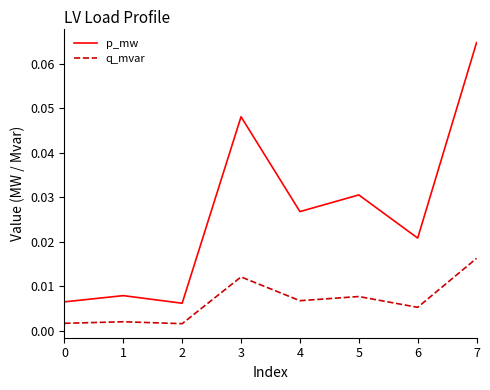

What are all the series names shown in the legend?

p_mw, q_mvar